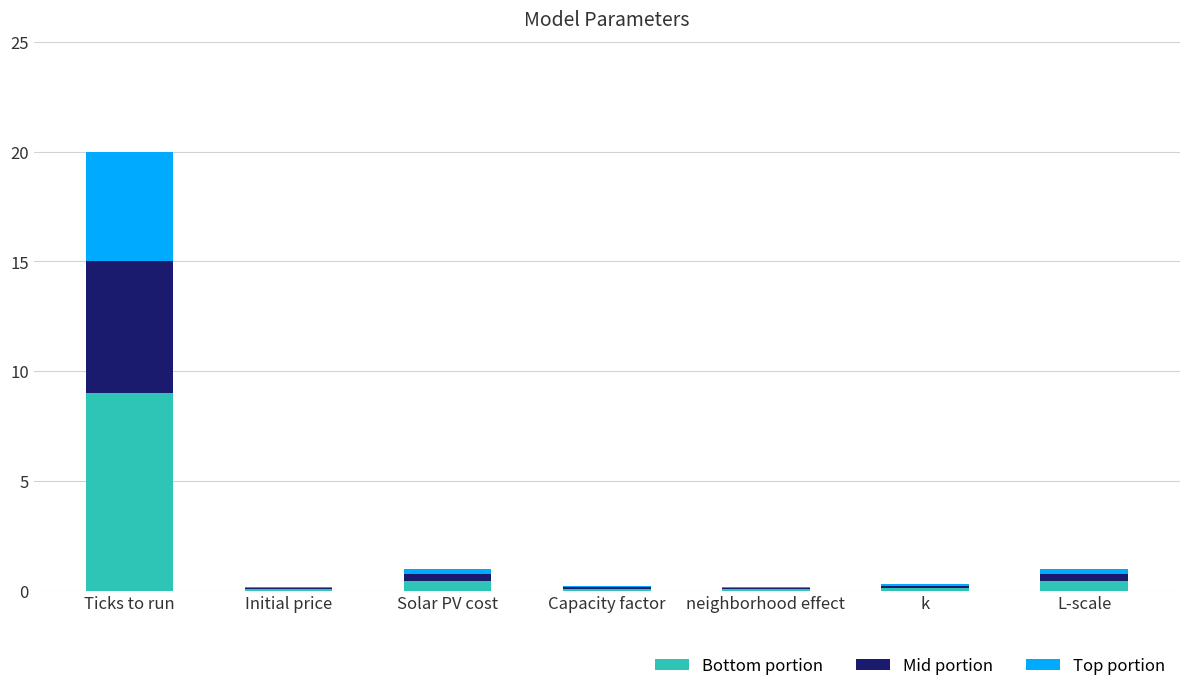

At which category is the sum across all series the highest?

Ticks to run